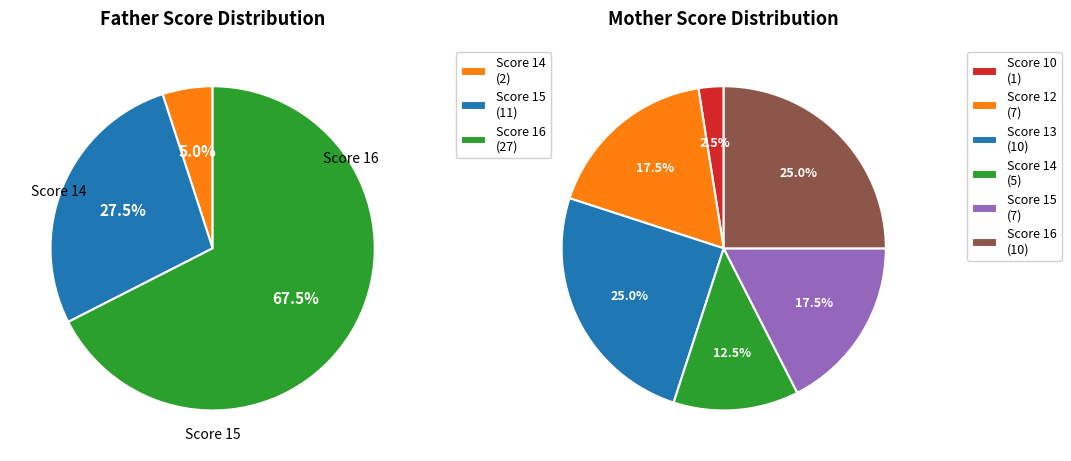

Which series has the largest range (max minus min)?

Father